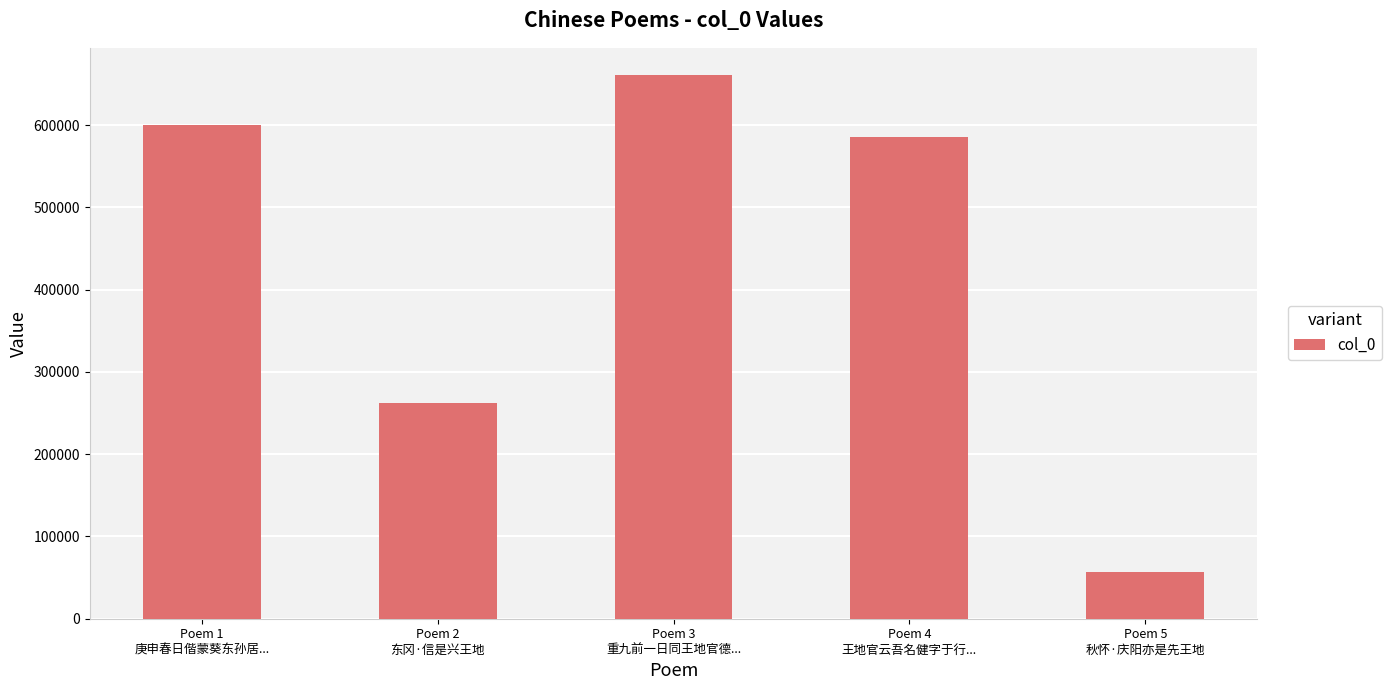

Reading left to right, transcribe all the data shown in this chart.

Poem 1
庚申春日偕蒙葵东孙居...=600081	Poem 2
东冈·信是兴王地=261788	Poem 3
重九前一日同王地官德...=660755	Poem 4
王地官云吾名健字于行...=585971	Poem 5
秋怀·庆阳亦是先王地=56411